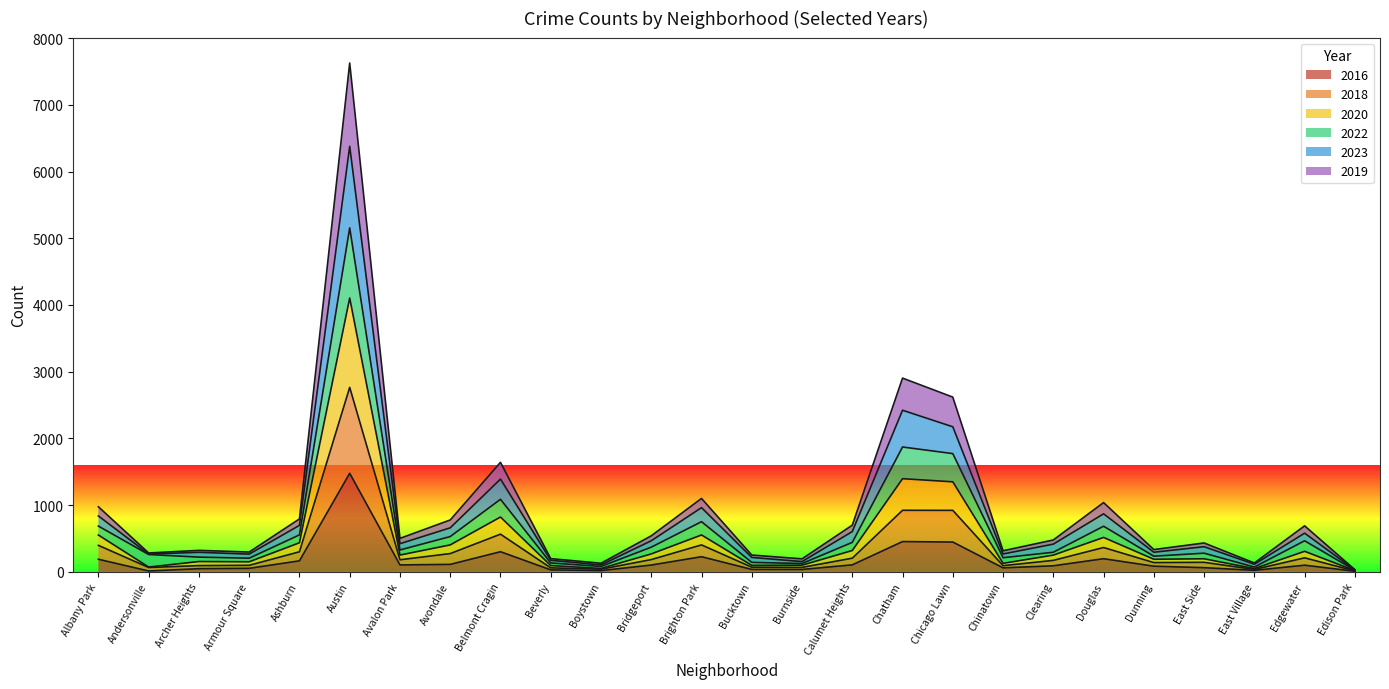

At which category is the sum across all series the highest?

Austin